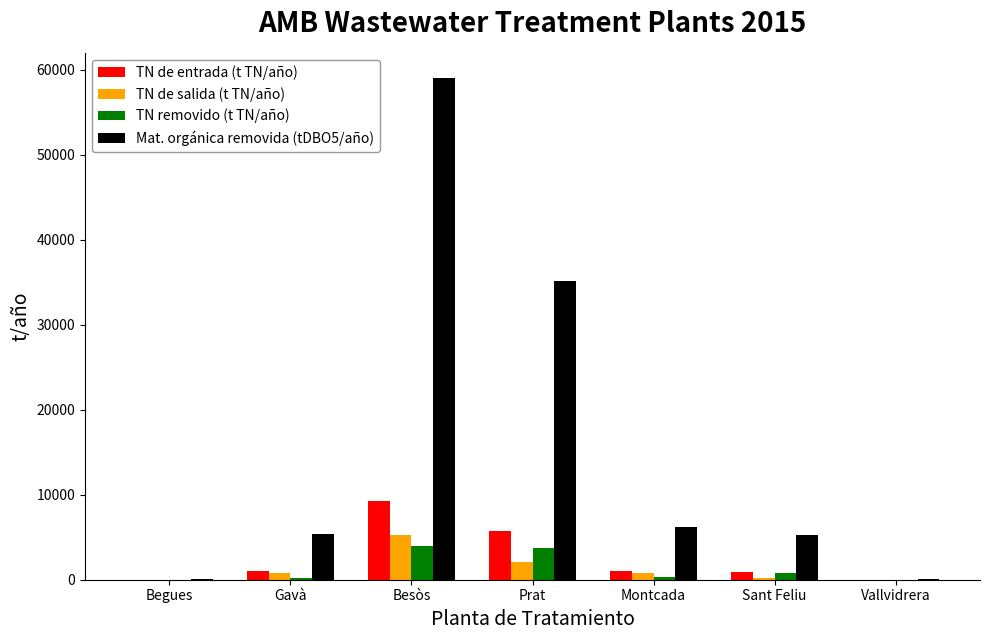

How many data points does each series have?

7